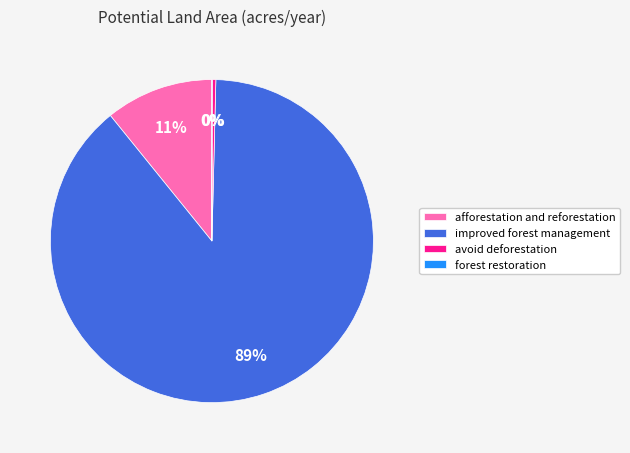

Which has a higher value, improved forest management or afforestation and reforestation?

improved forest management